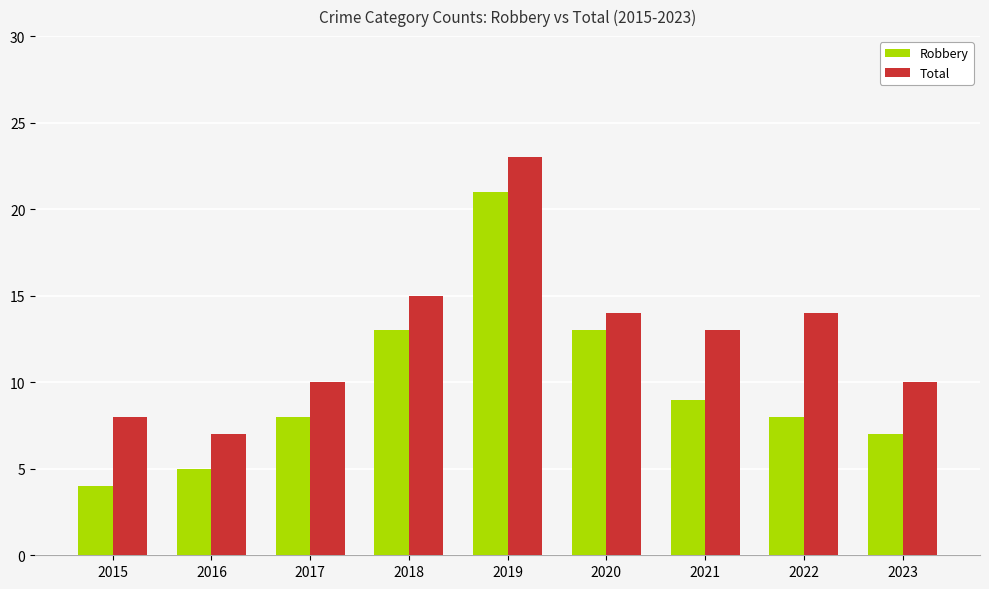

Which label corresponds to the largest value in the chart?

2019